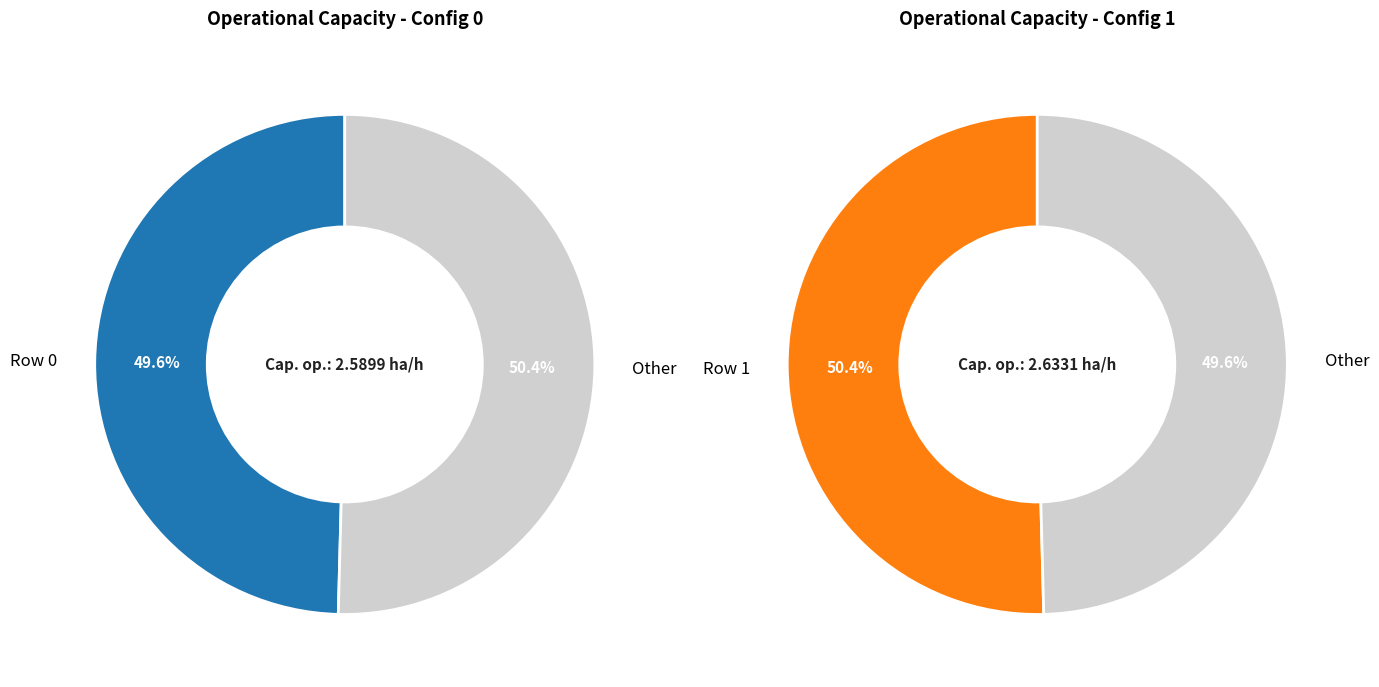

Which category accounts for the majority?

Row 1